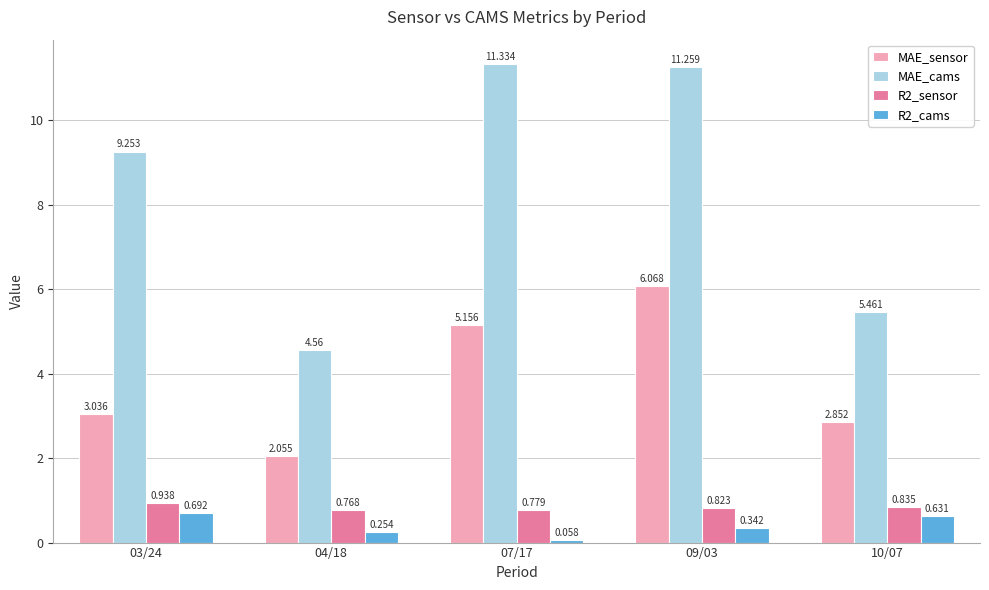

Which series has the largest range (max minus min)?

MAE_cams